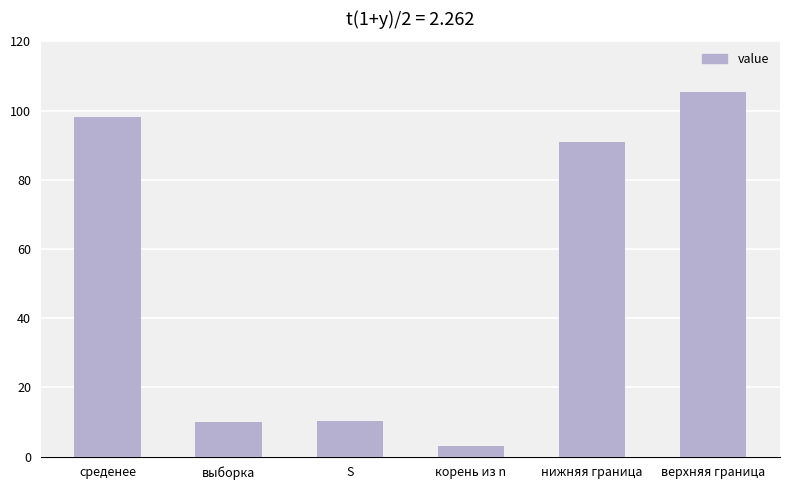

Between нижняя граница and выборка, which is larger?

нижняя граница